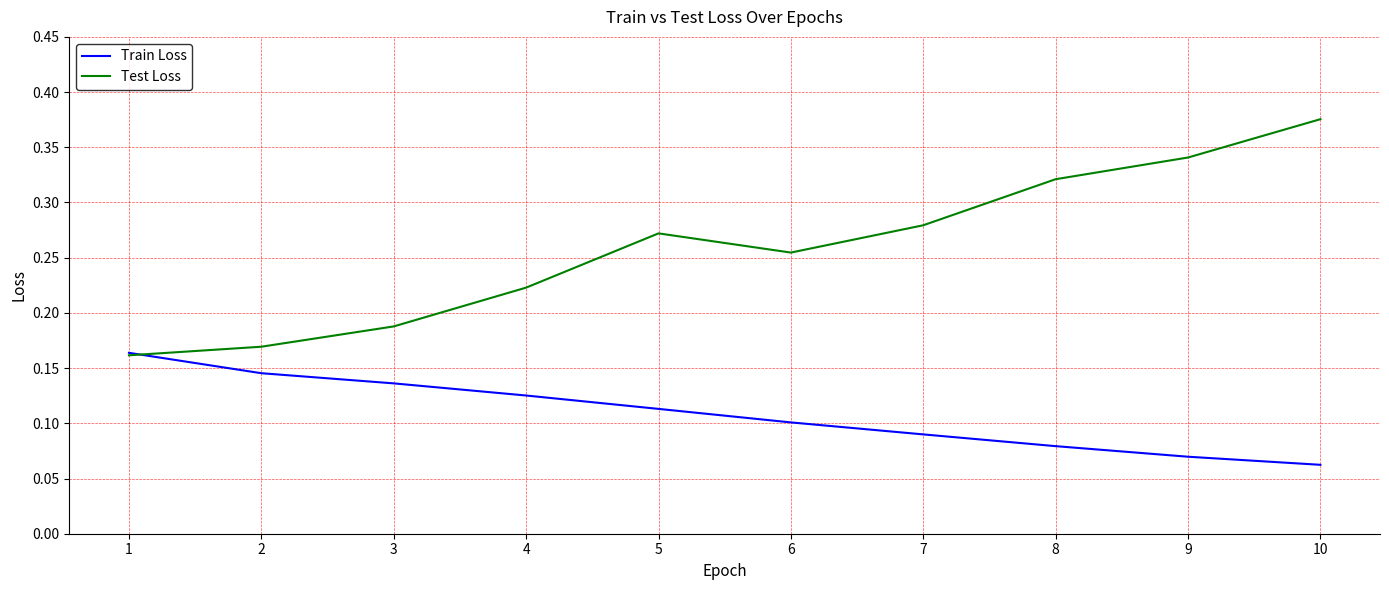

At which category does the chart reach its peak across all series?

10